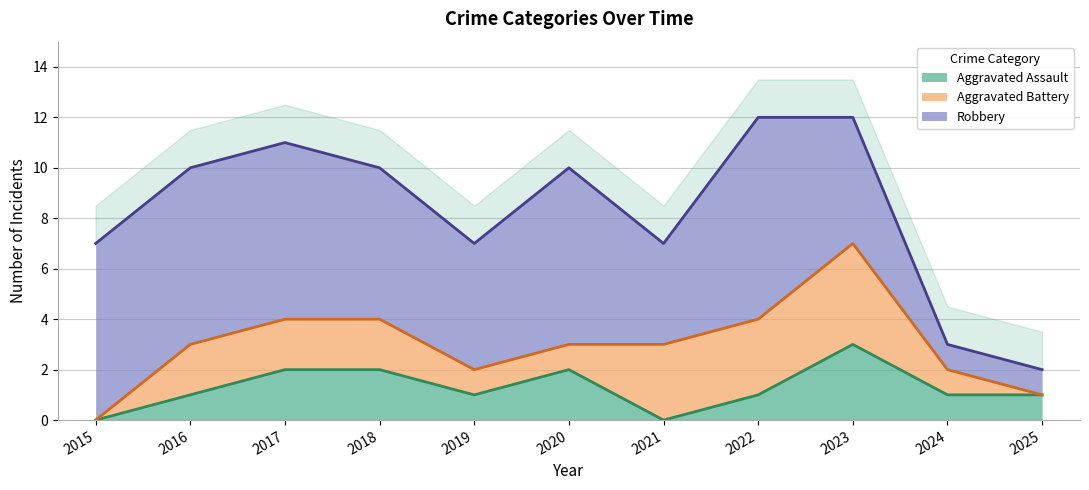

At 2021, list the series in order from smallest to largest.

Aggravated Assault, Aggravated Battery, Robbery